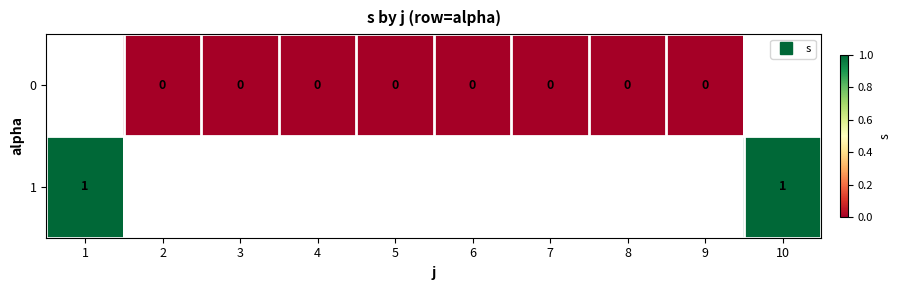

Is the value of 0 at 9 greater than the value of 1 at 1?

No